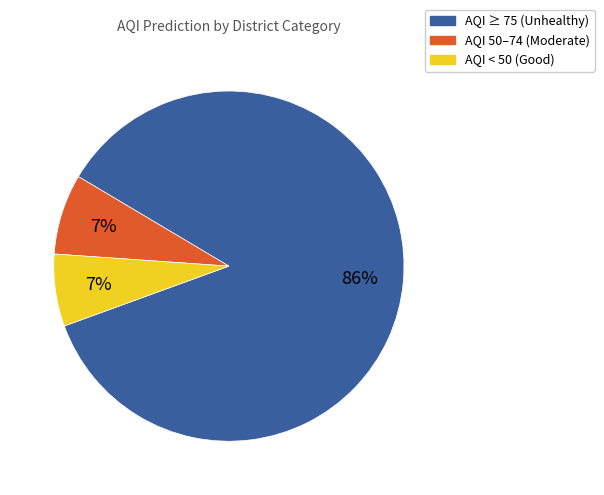

Do AQI 50–74 (Moderate) and AQI < 50 (Good) together represent more than half of the pie?

No